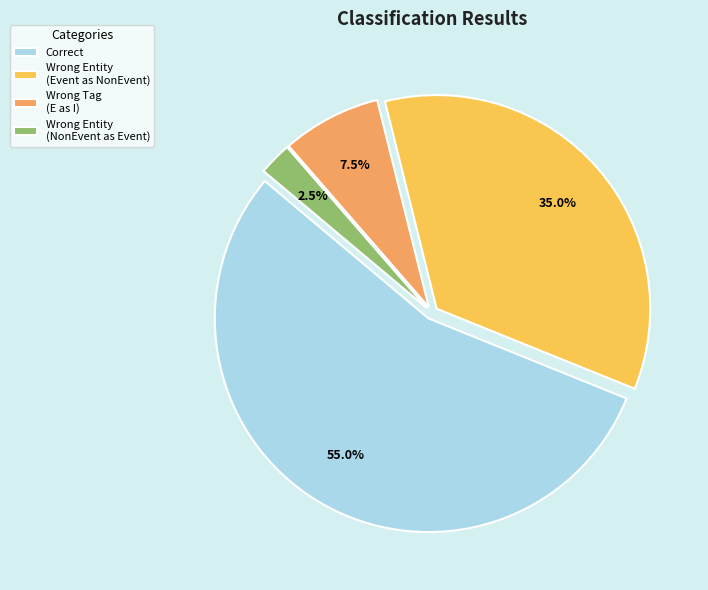

Approximately how many times larger is the value at Wrong Tag (E as I) compared to Wrong Entity (NonEvent as Event)?

3.0